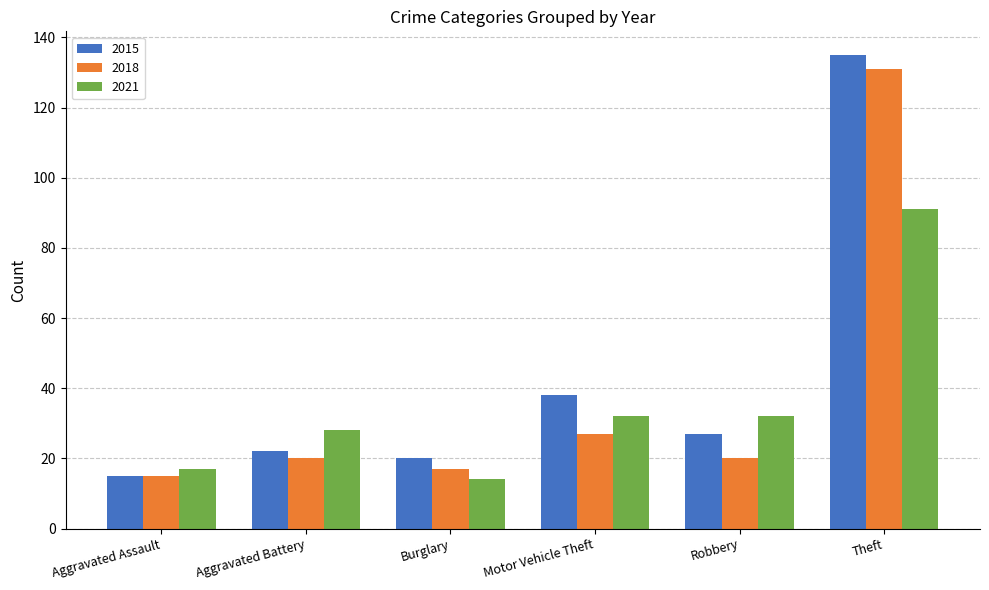

What is the maximum value shown in the chart?

135